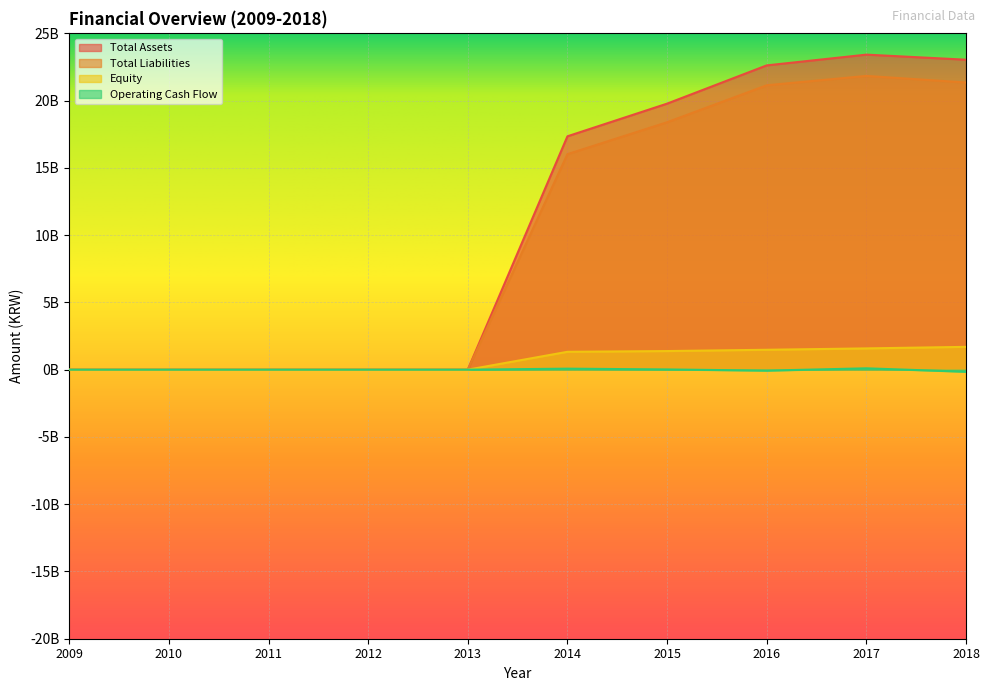

The value of Total Assets at 2011 is 8676859241. True or false?

False